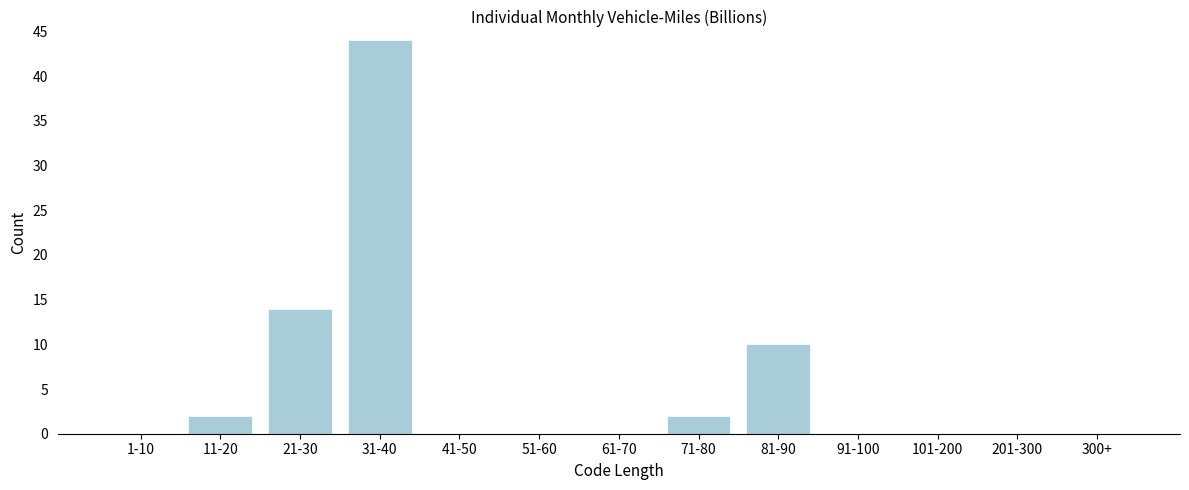

Reading left to right, list all the values displayed in this chart.

1-10=0	11-20=2	21-30=14	31-40=44	41-50=0	51-60=0	61-70=0	71-80=2	81-90=10	91-100=0	101-200=0	201-300=0	300+=0